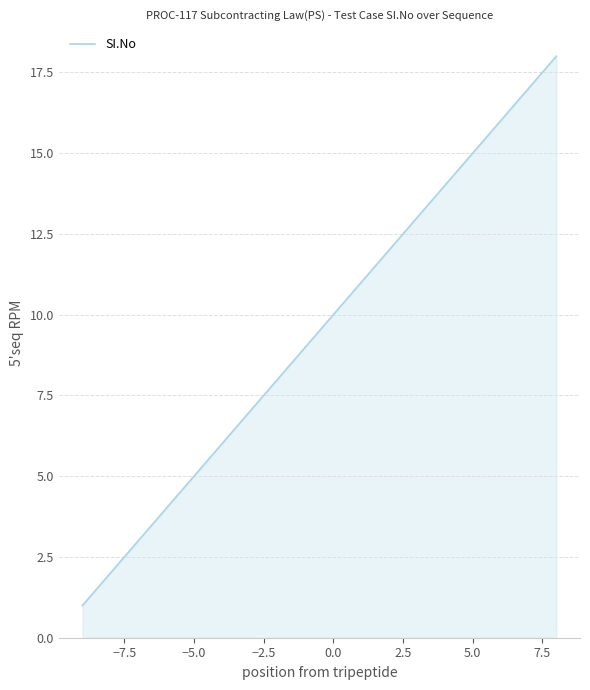

What is the difference between the maximum and minimum values?

17